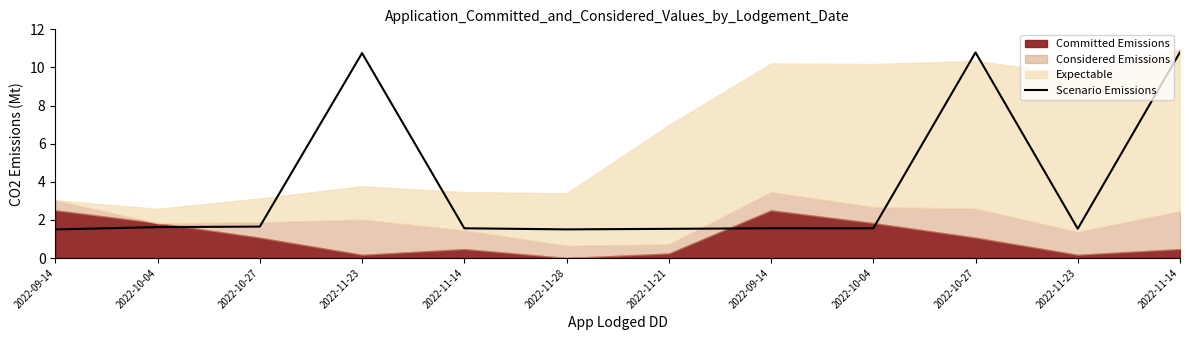

Approximately how many times larger is the value at 2022-09-14 compared to 2022-11-23?

1.0